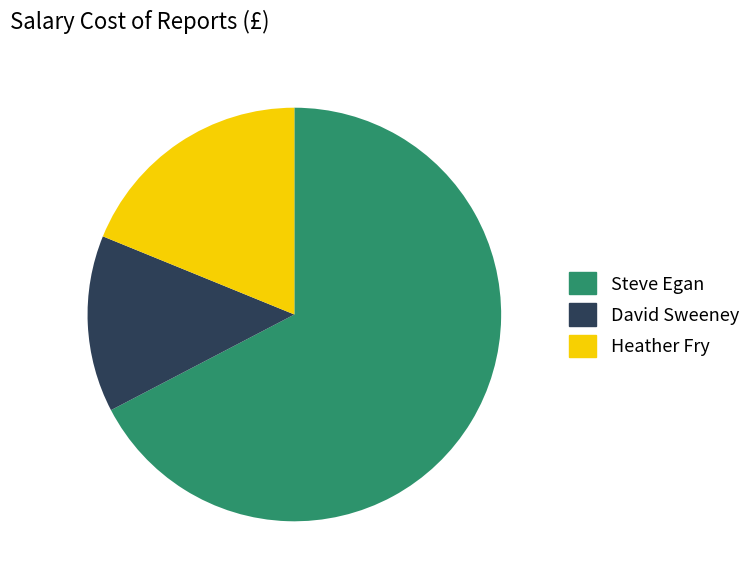

How many slices are in this pie chart?

3